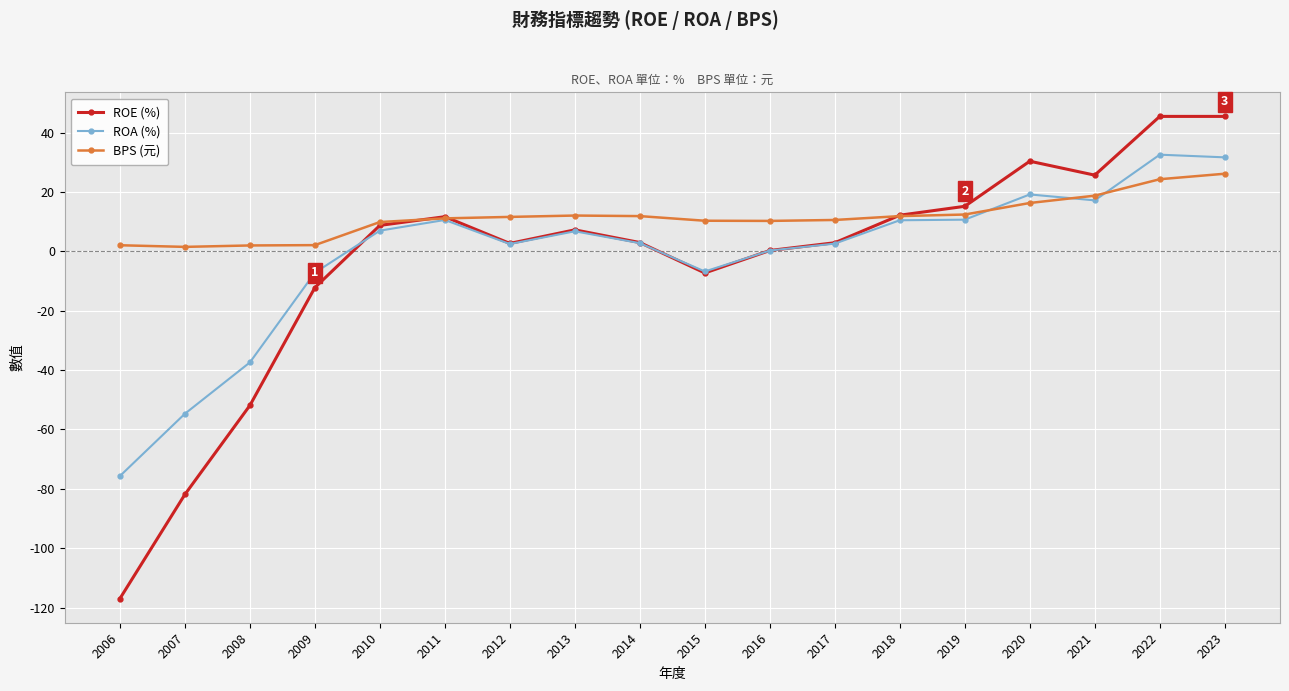

What is the minimum value shown in the chart?

-117.0